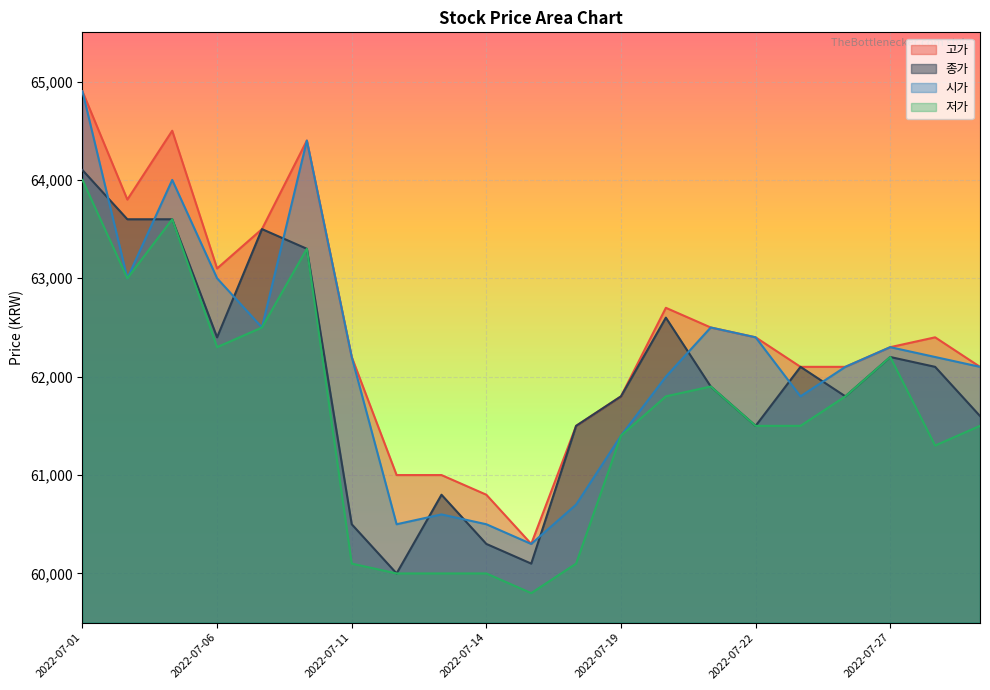

How many interior local valleys does the 저가 series have?

4